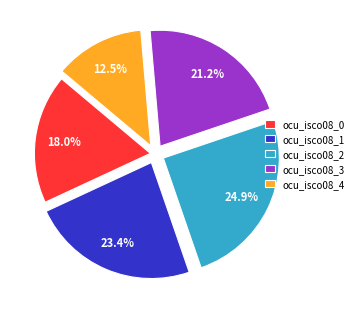

Count the number of slices in the pie.

5